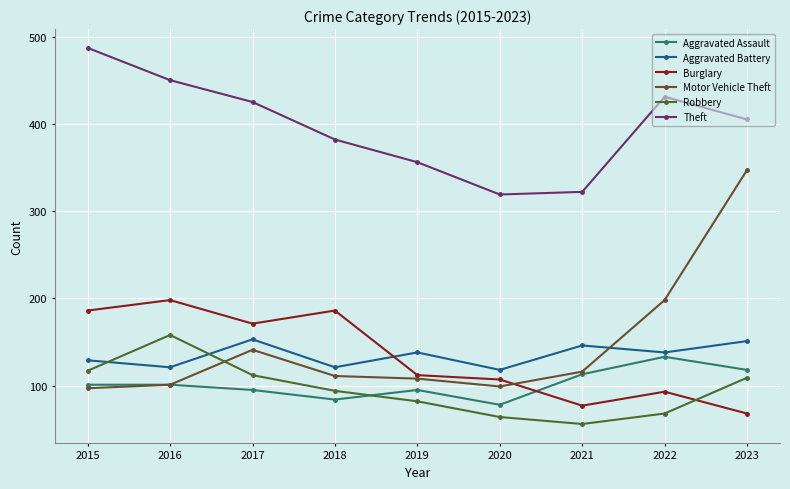

How many distinct data groups are displayed?

6